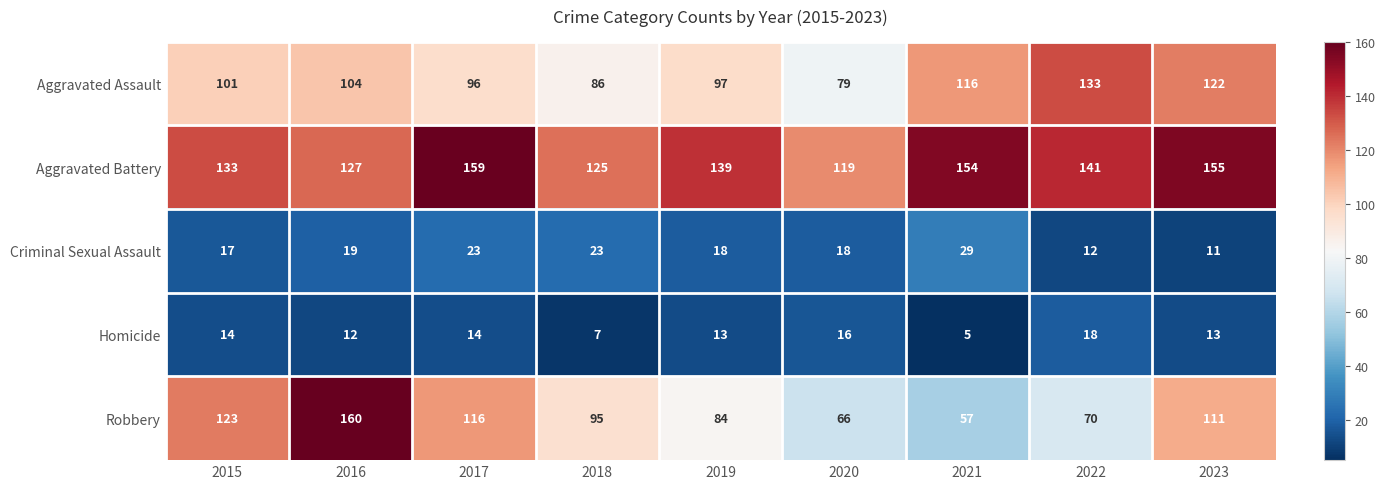

At which label does Homicide first exceed 13?

2015